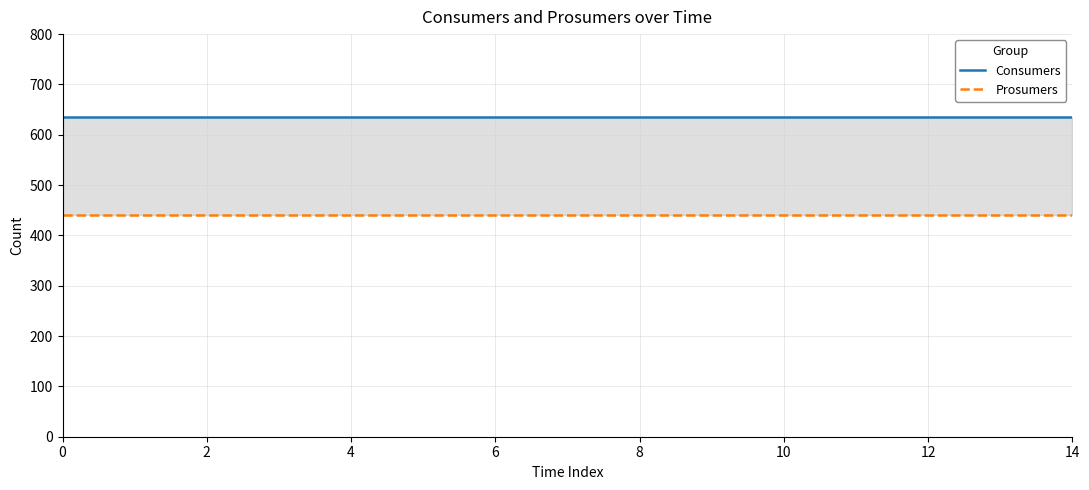

Count the number of categories in the chart.

15